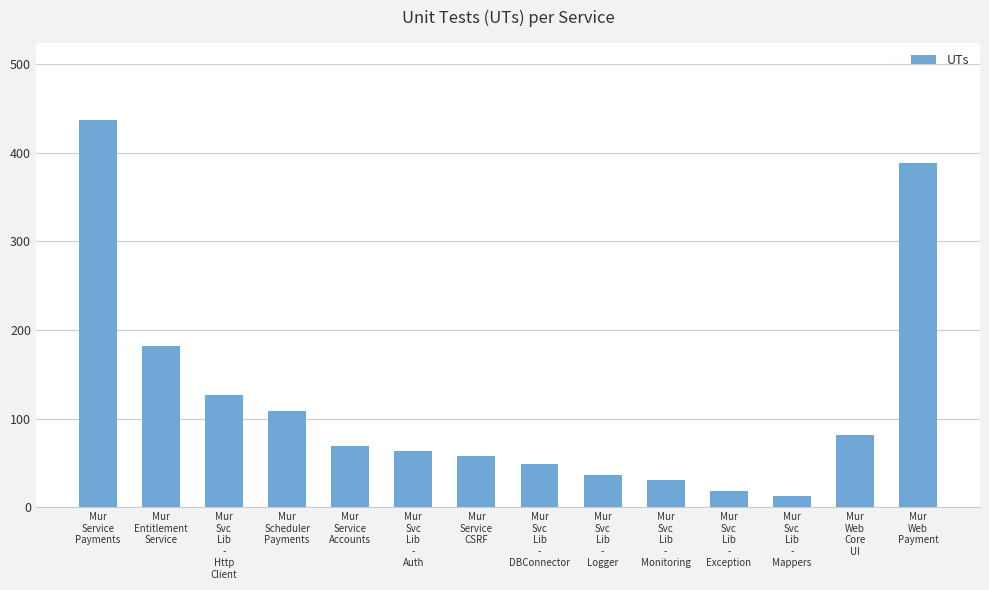

At which label is the value closest to 225?

Mur
Entitlement
Service